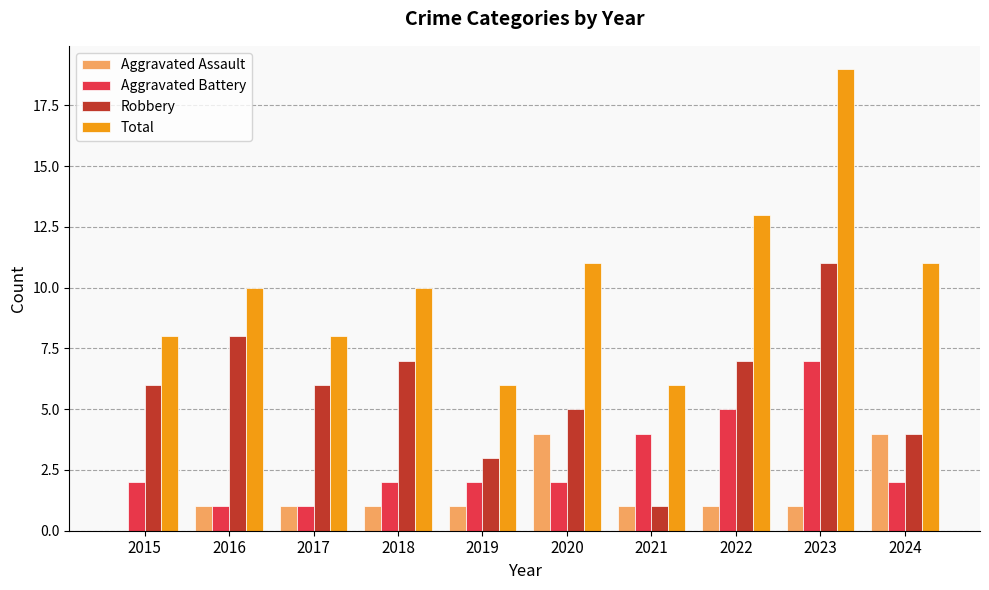

Which series has the widest spread of values?

Total